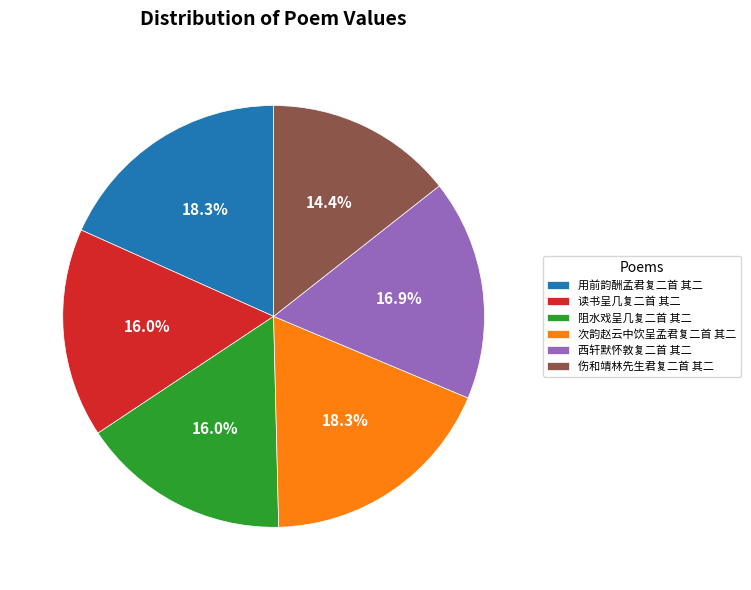

Is it true that 次韵赵云中饮呈孟君复二首 其二 is 32% of the pie?

False